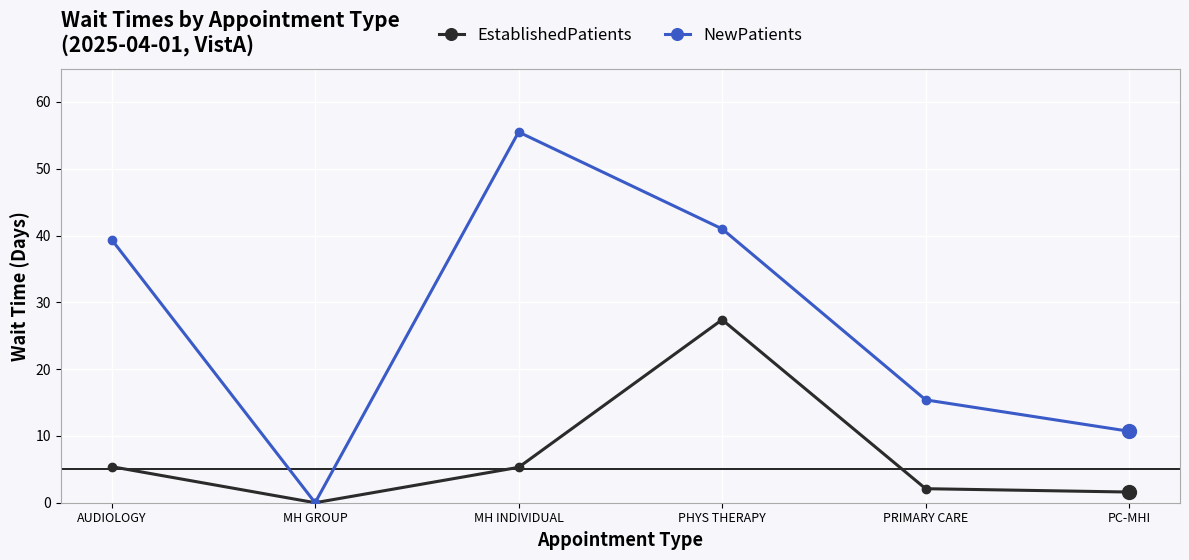

What is the highest value of the EstablishedPatients series?

27.4